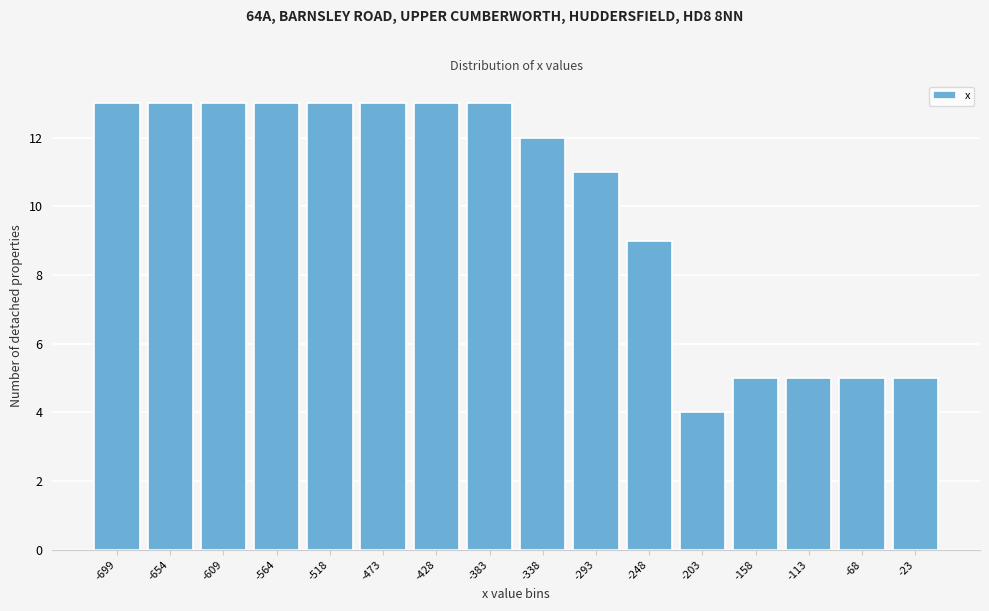

How tall is the bar that spans -540 to -495 on the x-axis? Neither the bar edges nor the heights are printed on the chart, so give them approximately, as read against the axes.

13